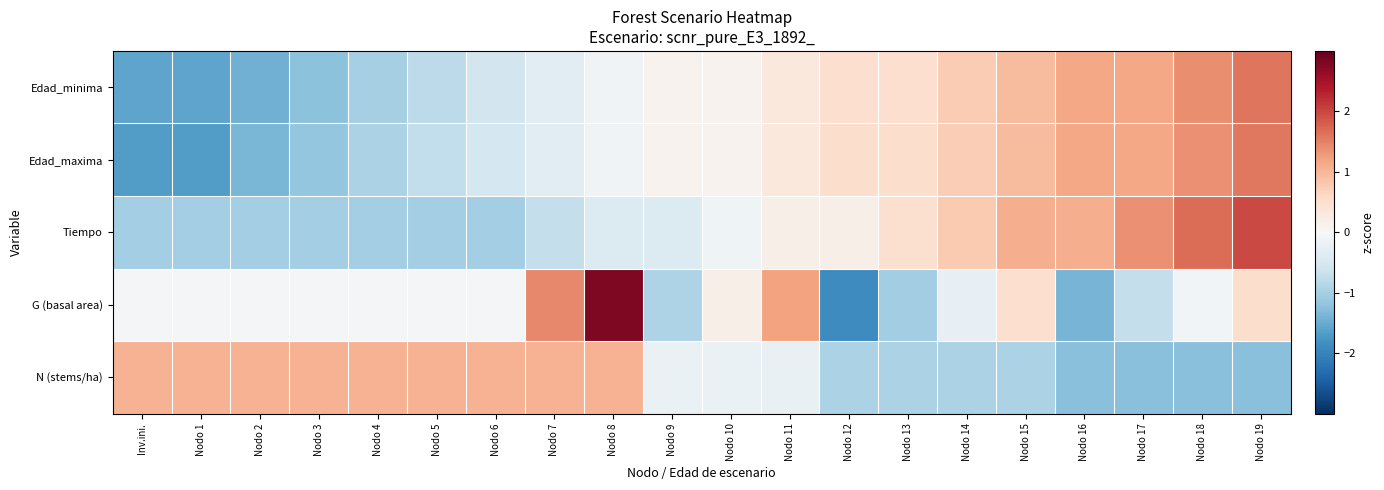

At which category does the chart reach its peak across all series?

Nodo 8